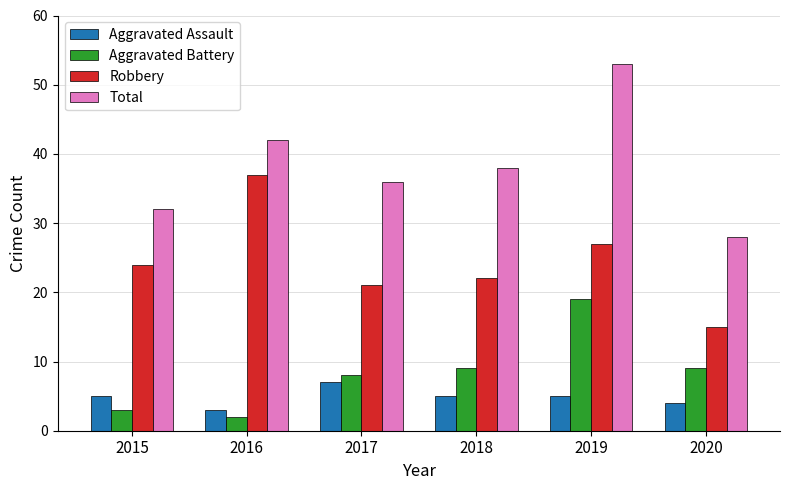

Where does the Total series first go above 38?

2016